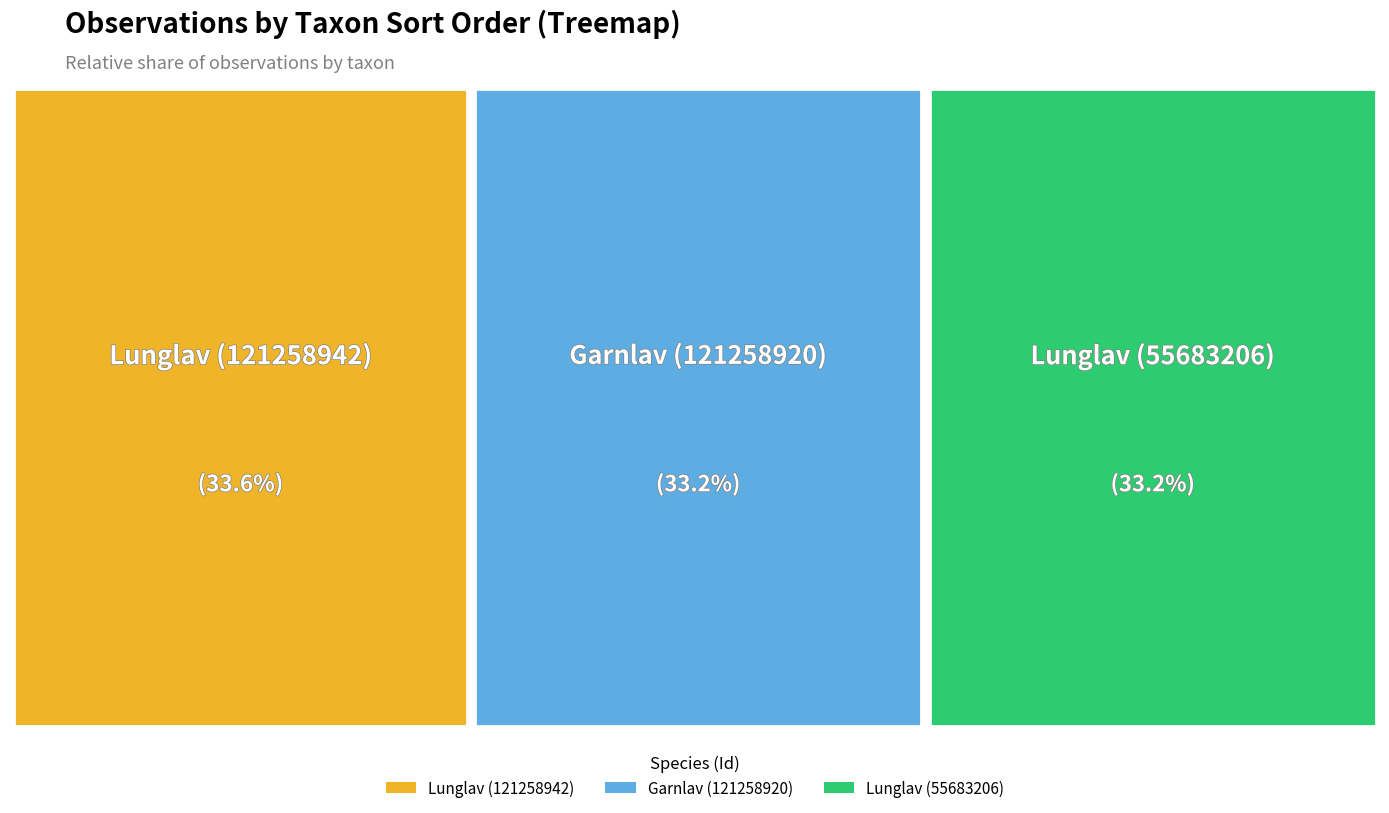

What is the change in value from Garnlav (121258920) to Lunglav (121258942)?

+1081